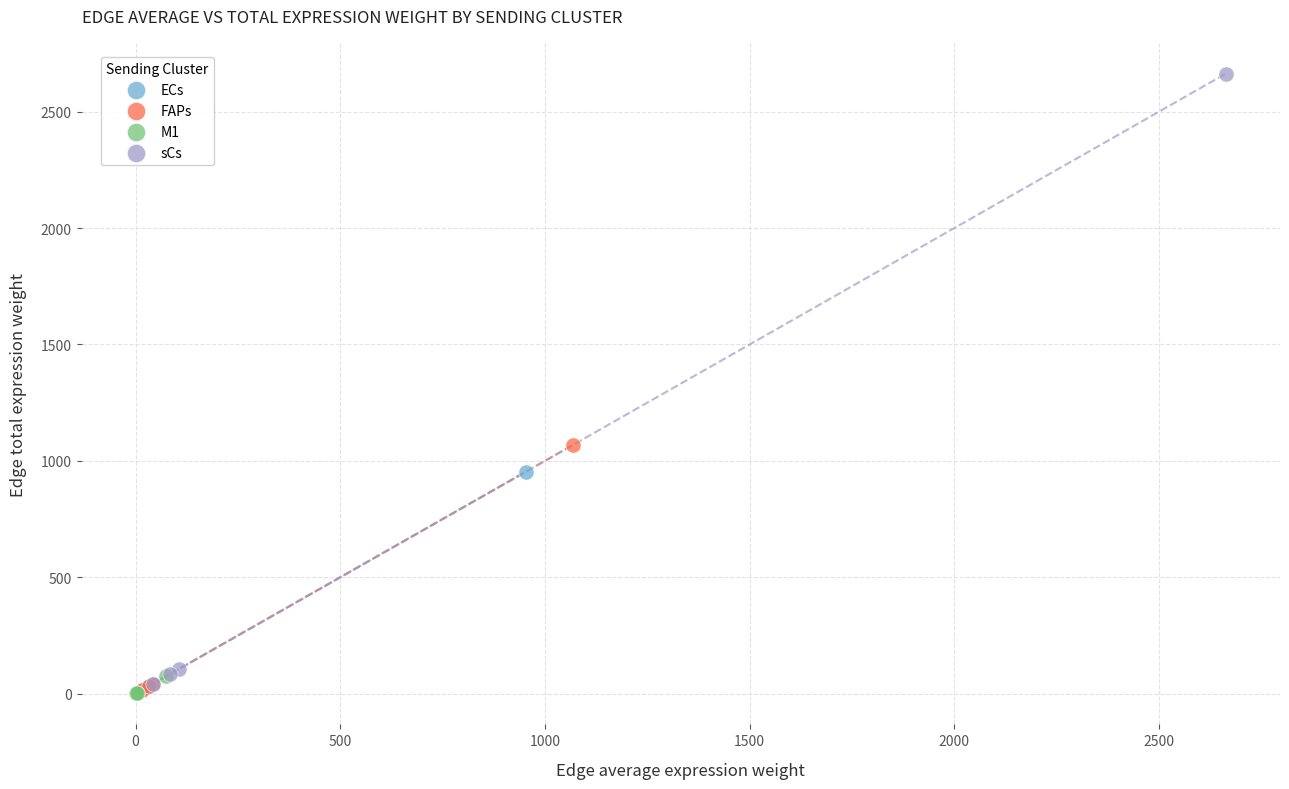

Which series reaches the maximum Y coordinate?

sCs